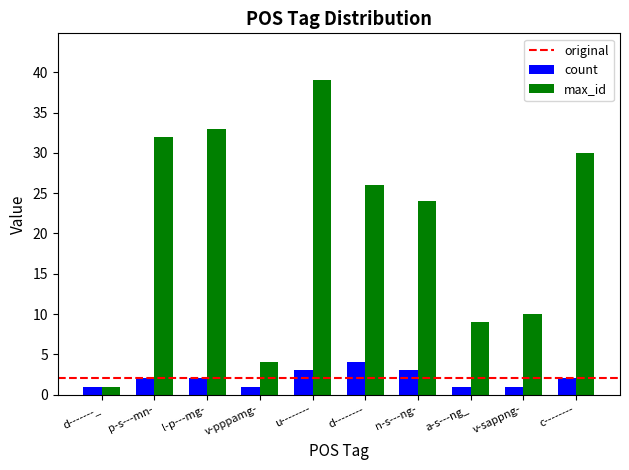

Is the value of max_id at n-s---ng- greater than the value of count at p-s---mn-?

Yes